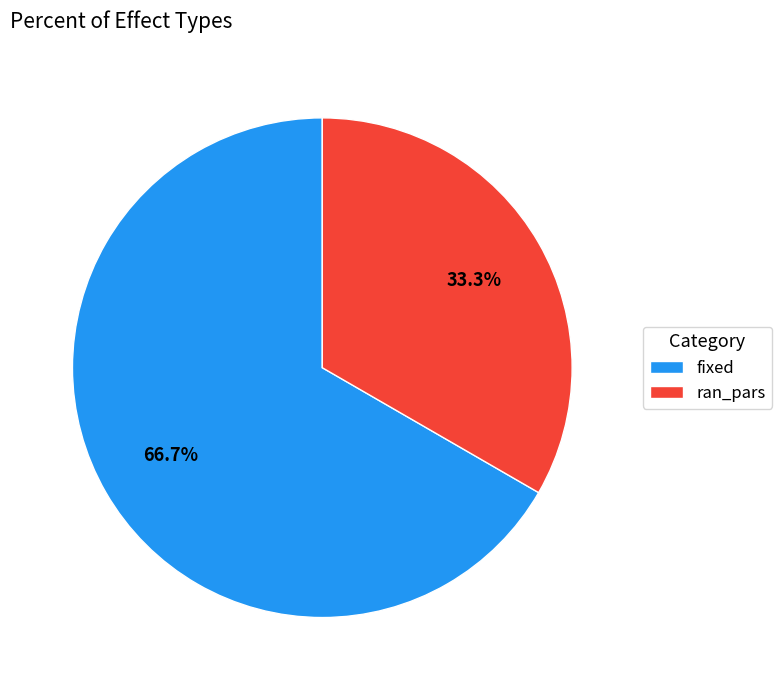

To the nearest percent, what portion does ran_pars represent?

33%